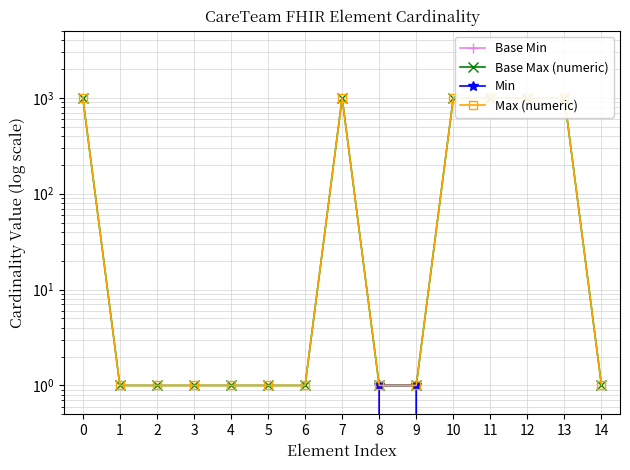

Is it true that Base Max (numeric) equals 1 at 3?

False